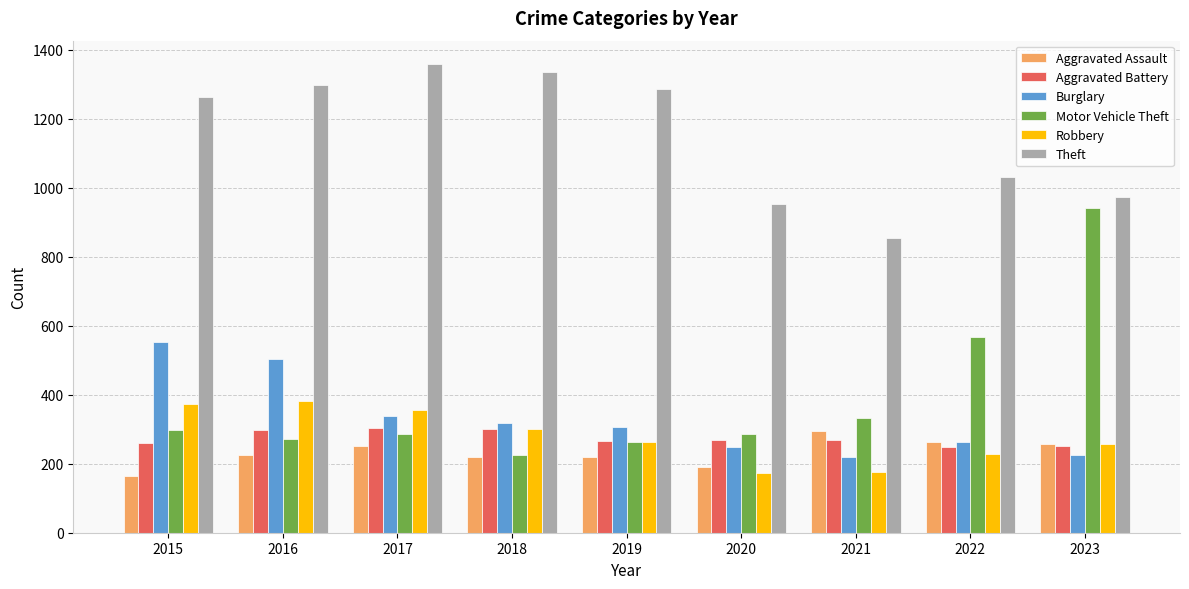

What is the total value across all series at 2018?

2705